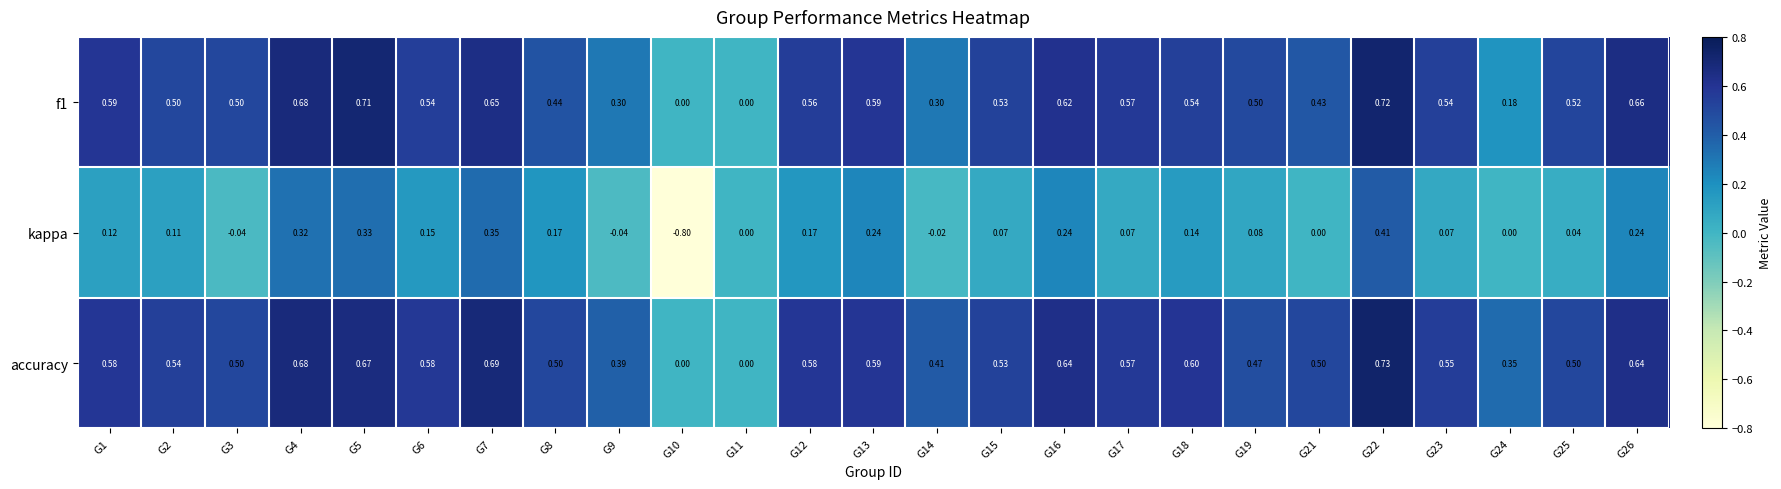

How many negative values does the kappa series have?

4